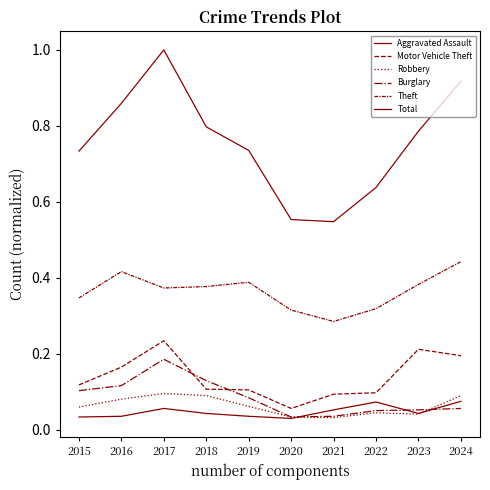

True or false: Theft has a value of 0.5 at 2023.

False